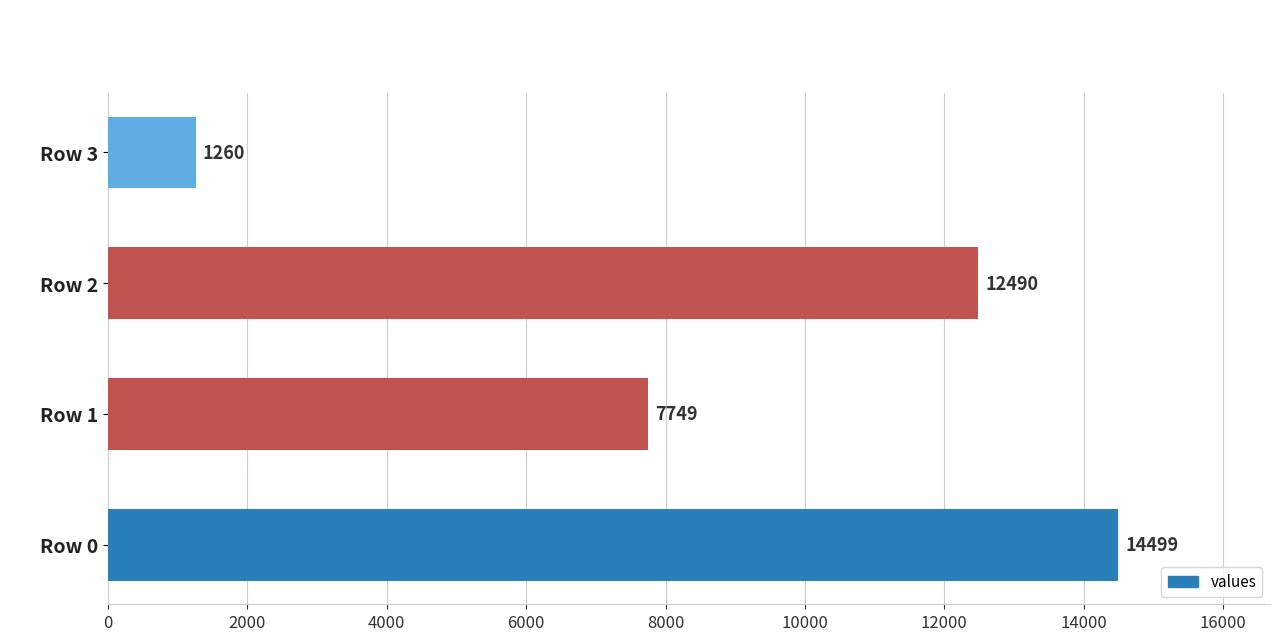

Between Row 2 and Row 0, which is larger?

Row 0